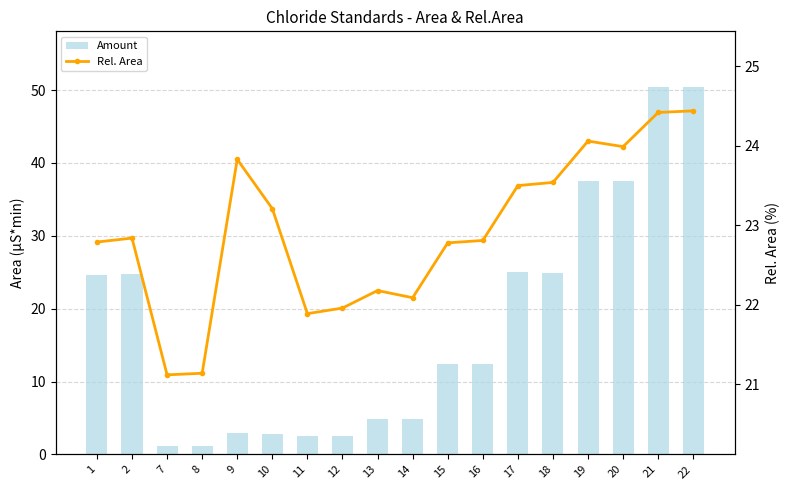

What is the approximate value of Rel. Area at 8?

21.1